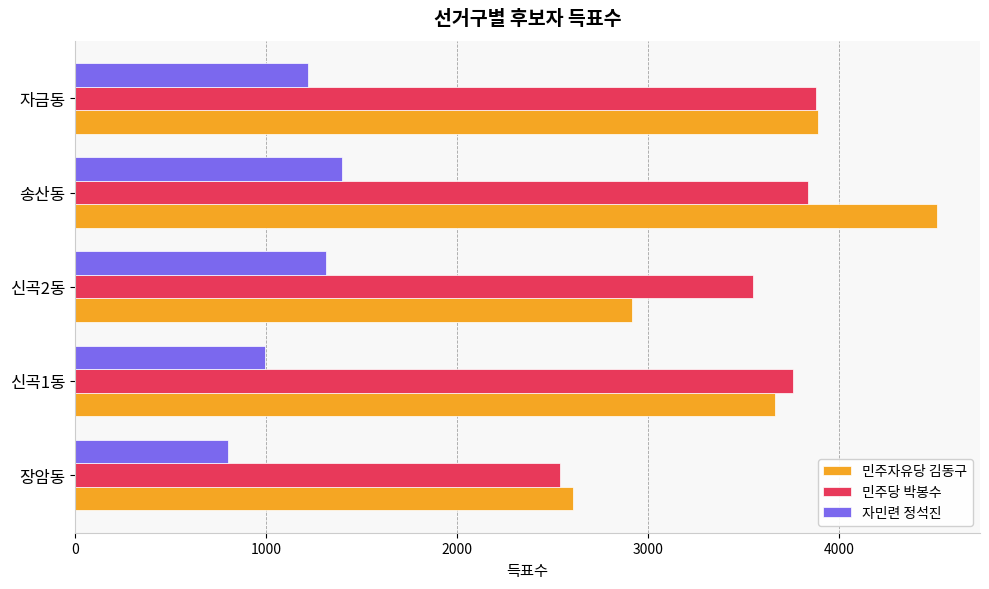

What is the greatest value displayed?

4510